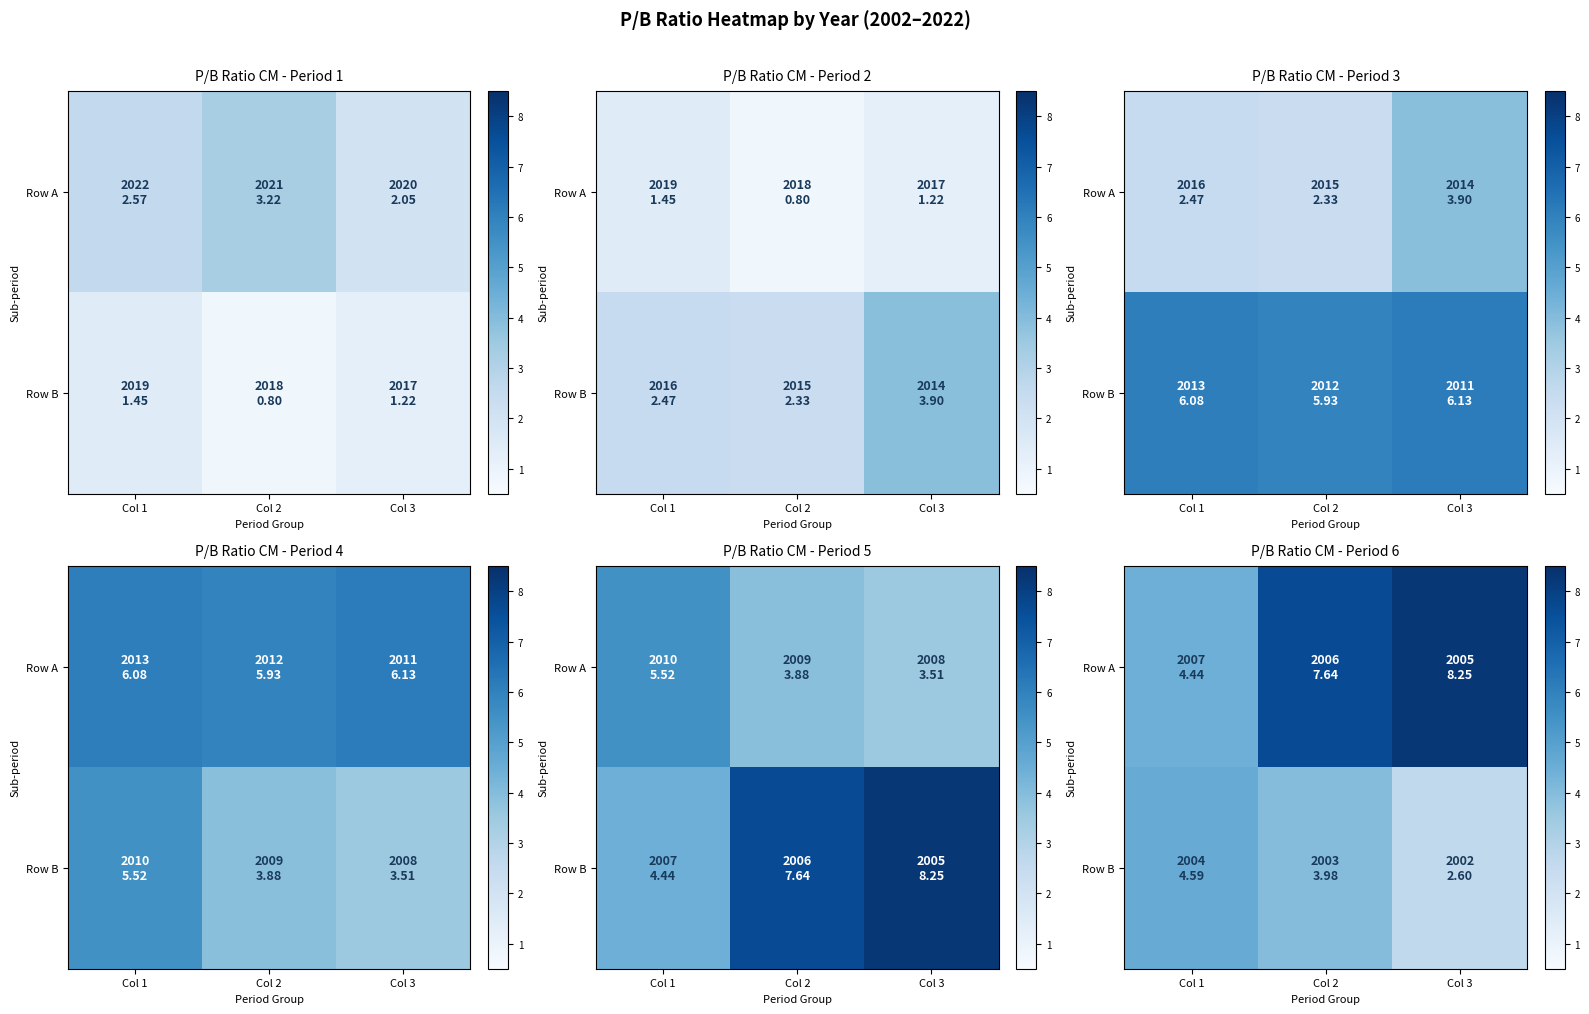

Which category has the highest value in the Row A series?

Col 3